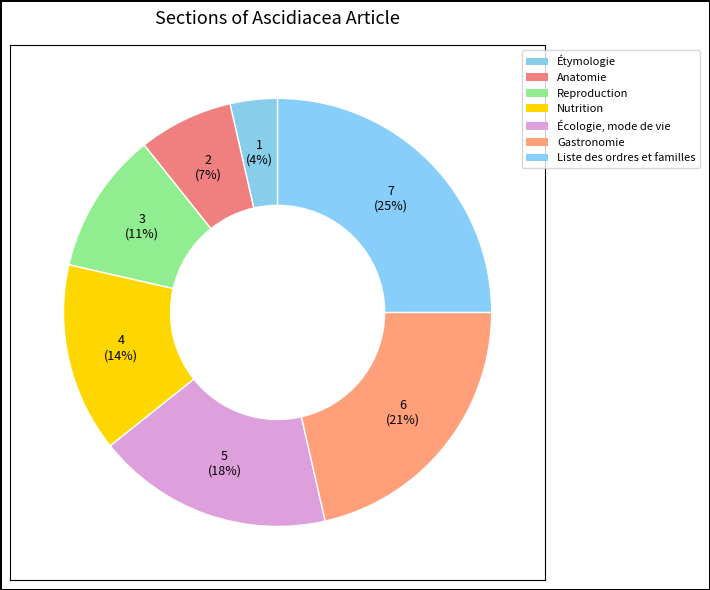

How many slices are in this pie chart?

7